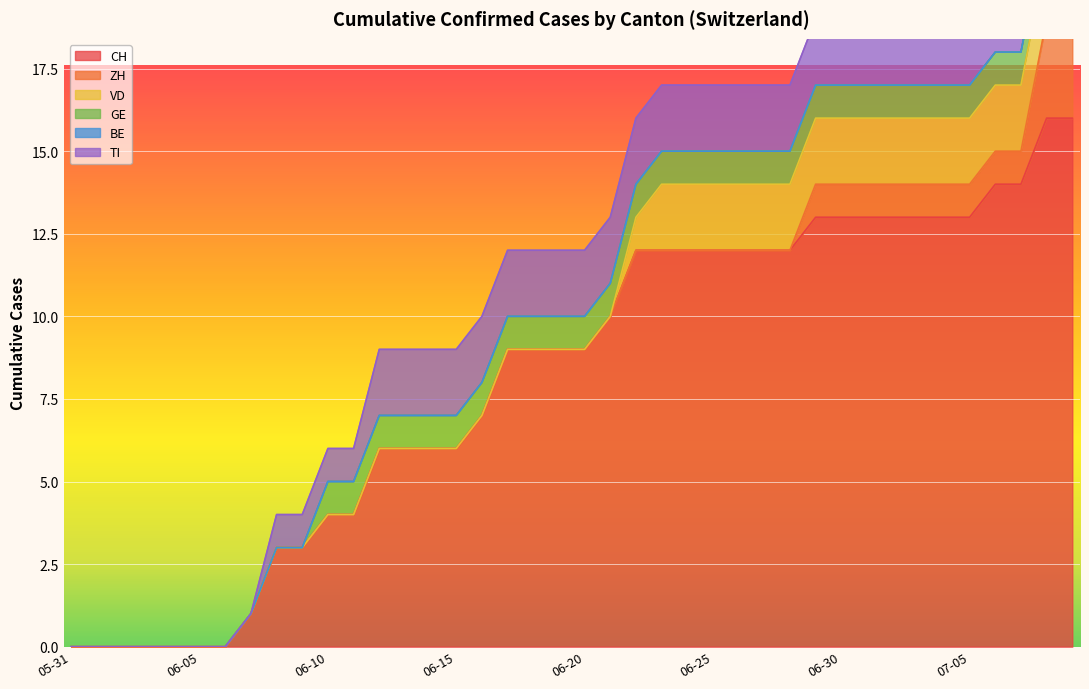

What position from the left is 2020-06-26?

27